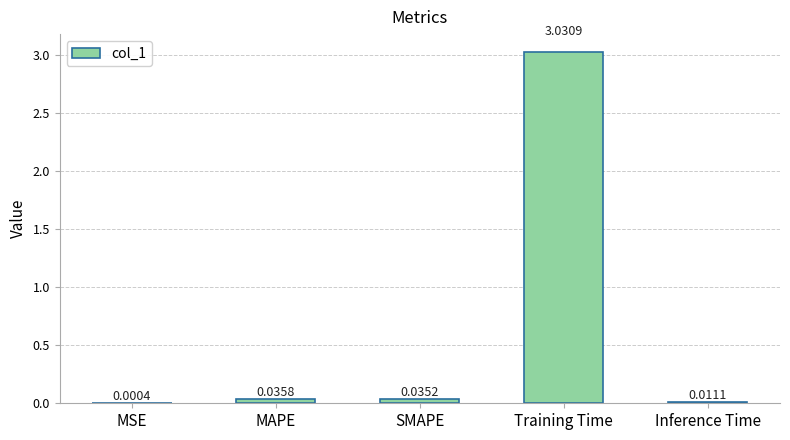

What is the sum of all values?

3.1